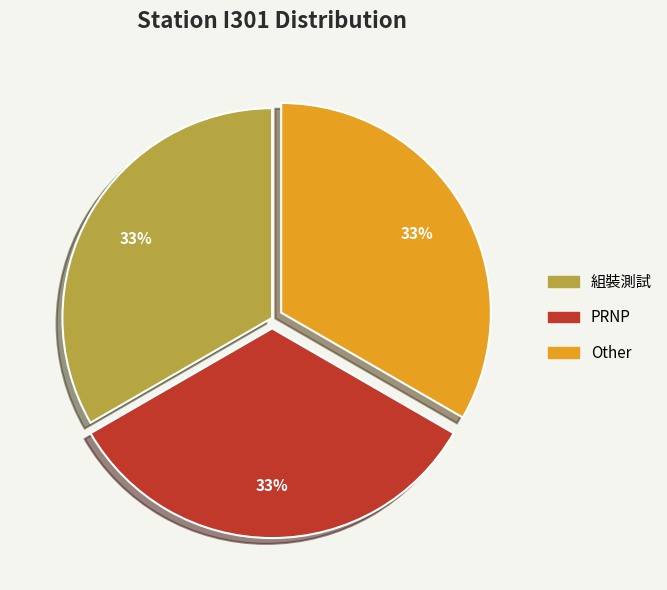

Is there a majority slice in this chart?

No